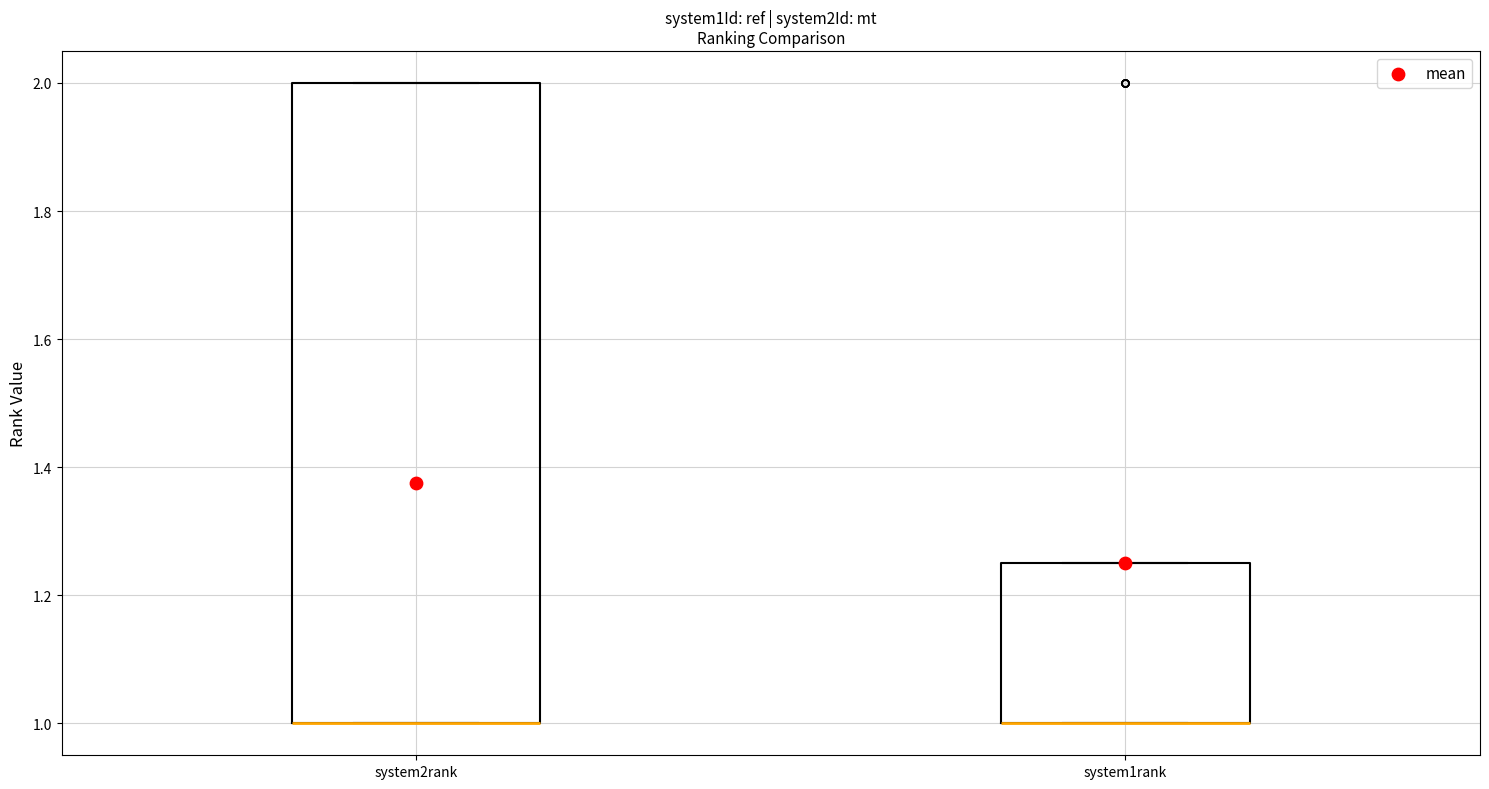

Where is the upper edge of the box for system2rank on the y-axis? The values are not printed on the chart, so give them approximately, as read against the axis.

2.00